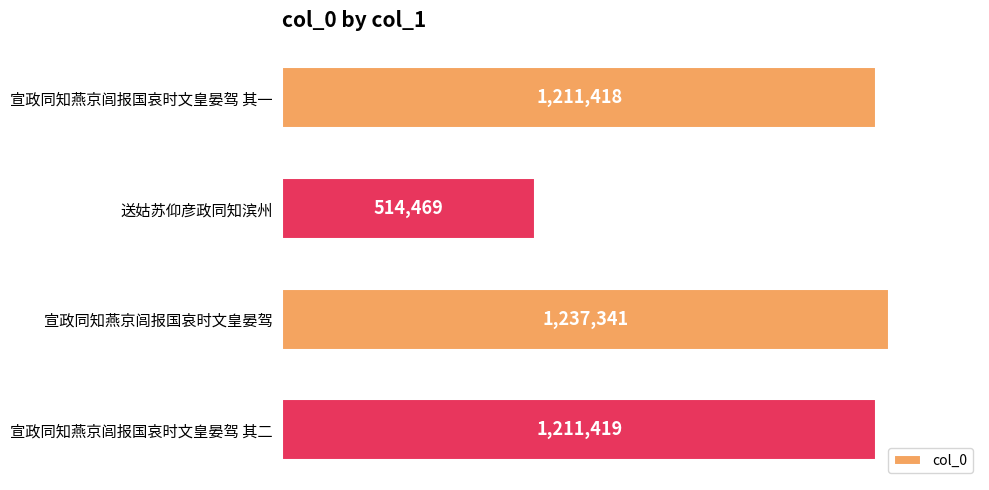

What is the maximum value shown in the chart?

1237341